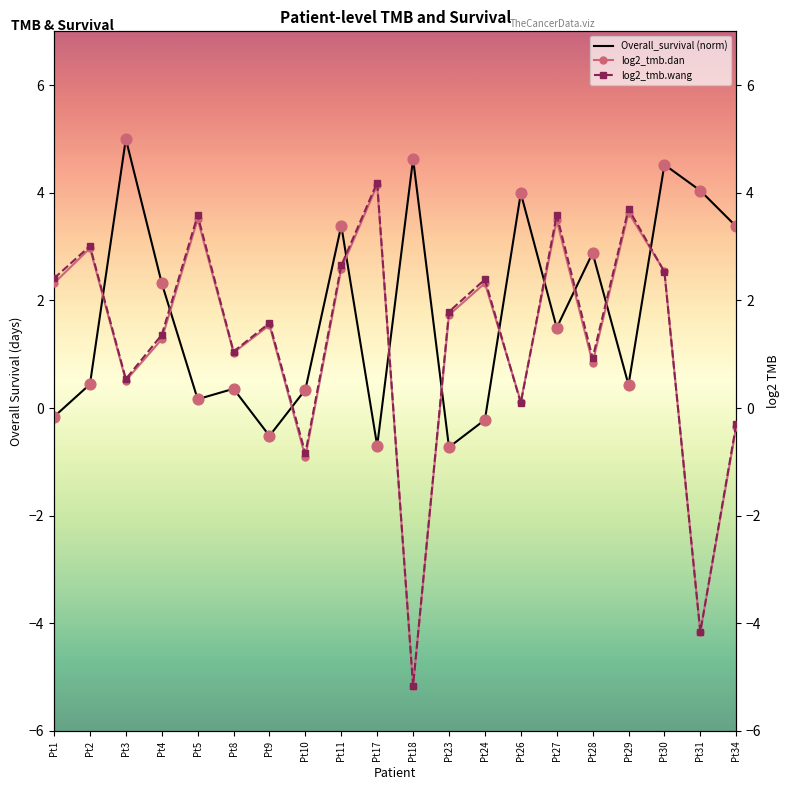

Which series has the largest total across all categories?

Overall_survival (norm)